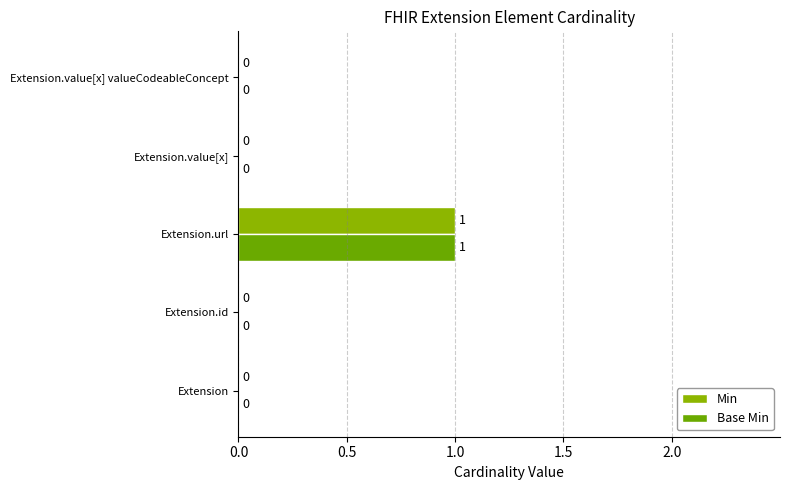

Count the number of data series in this chart.

2